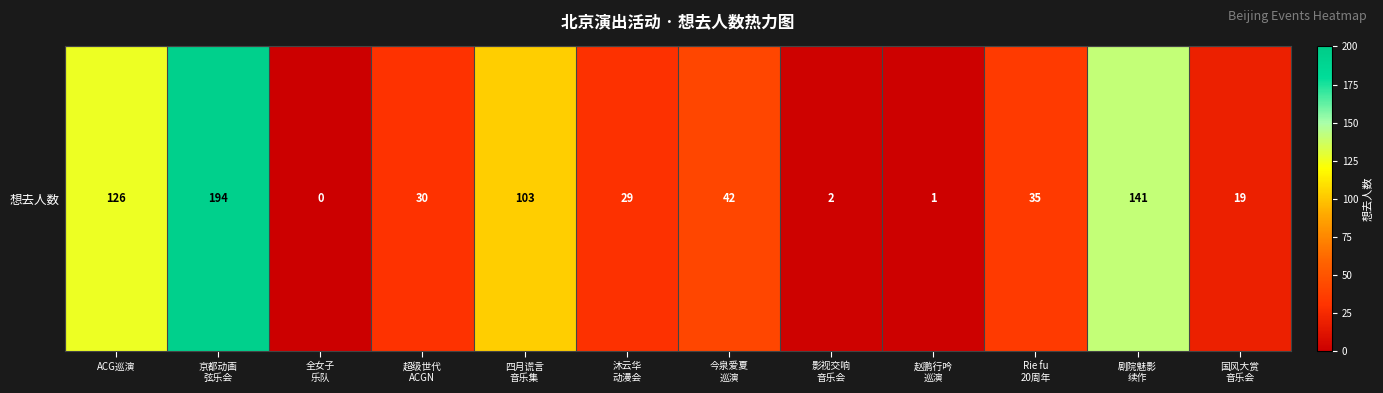

Rank the categories by value from highest to lowest.

京都动画
弦乐会, 剧院魅影
续作, ACG巡演, 四月谎言
音乐集, 今泉爱夏
巡演, Rie fu
20周年, 超级世代
ACGN, 沐云华
动漫会, 国风大赏
音乐会, 影视交响
音乐会, 赵鹏行吟
巡演, 全女子
乐队